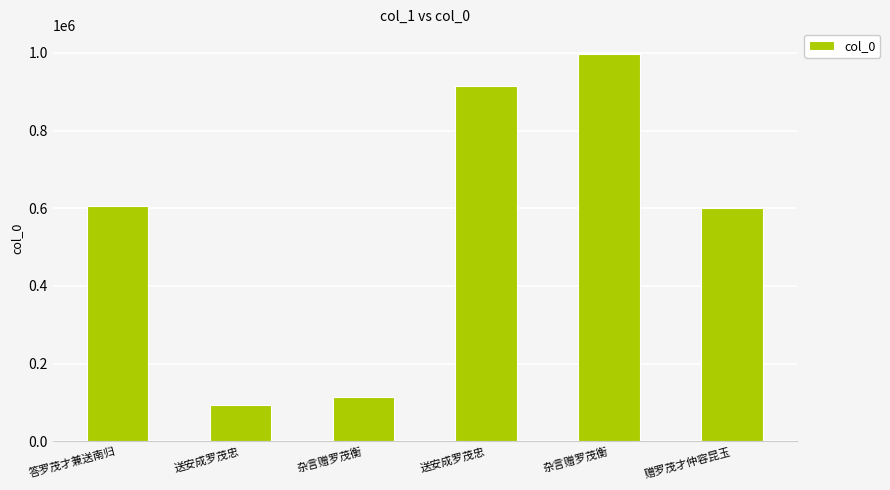

How many distinct data groups are displayed?

1